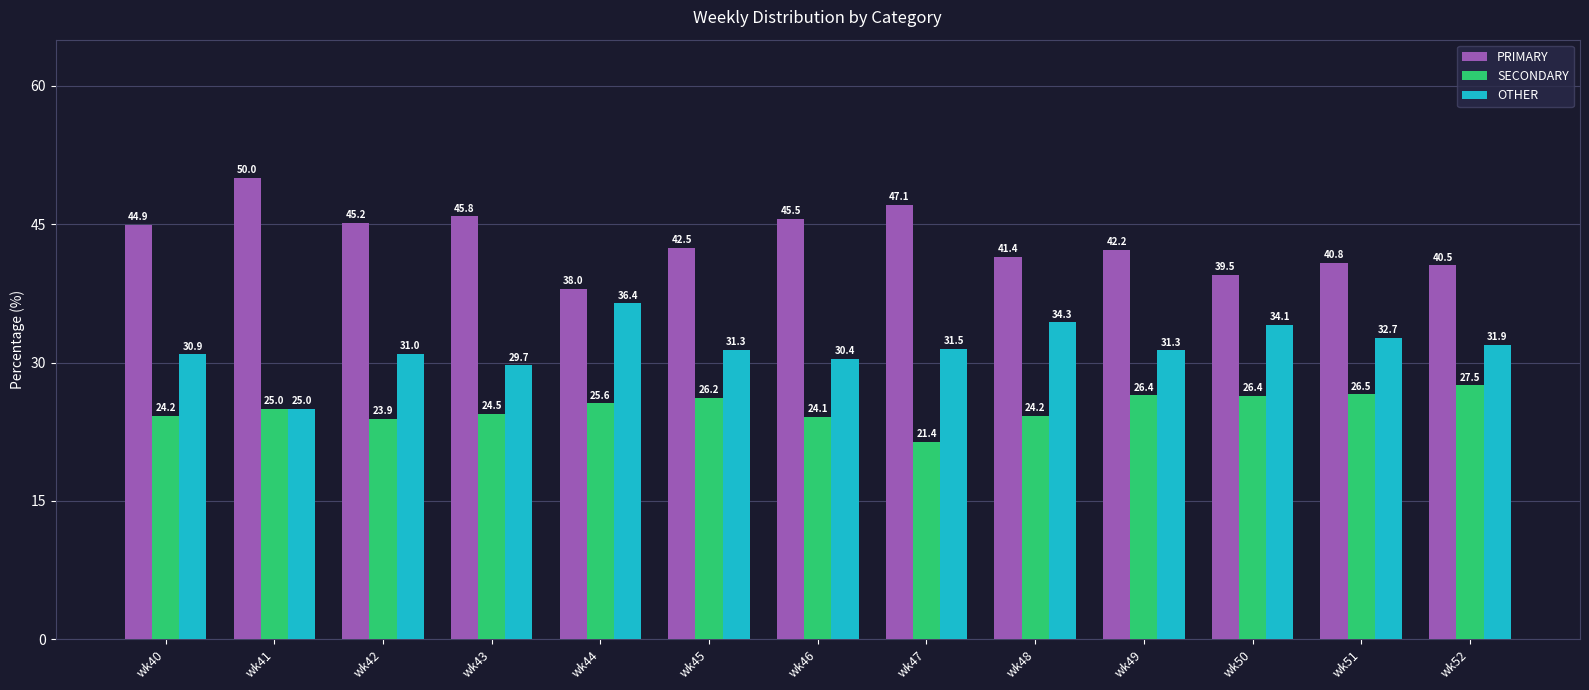

Are the bars horizontal?

No